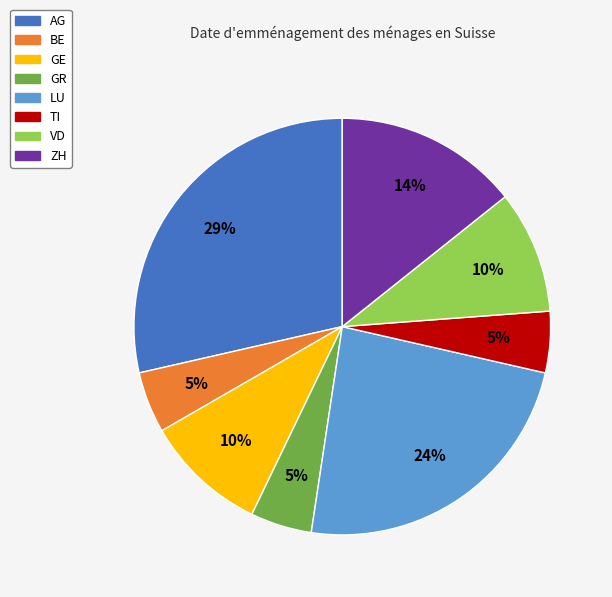

Which slice is the largest?

AG